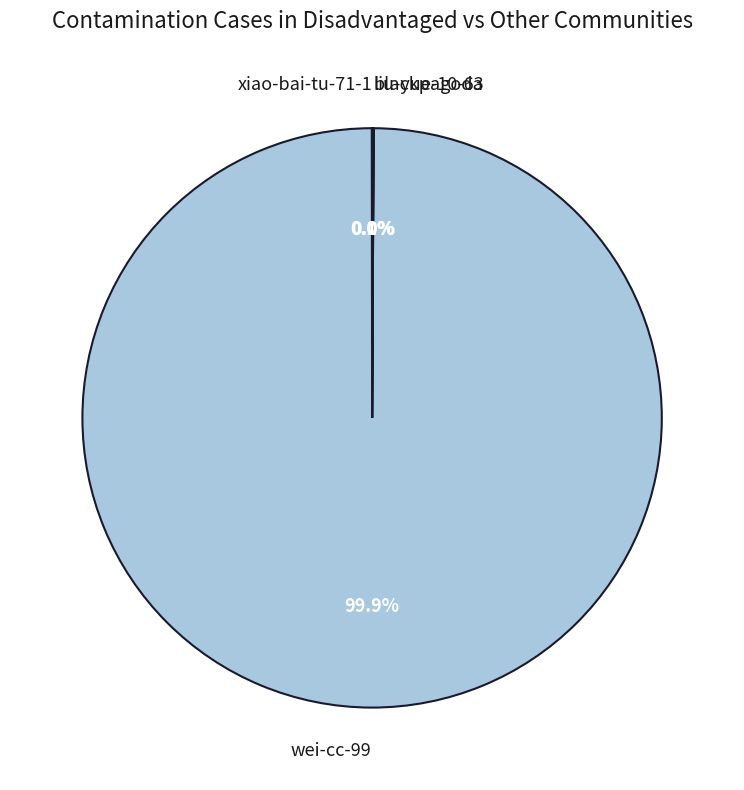

Does any single category account for the majority?

Yes